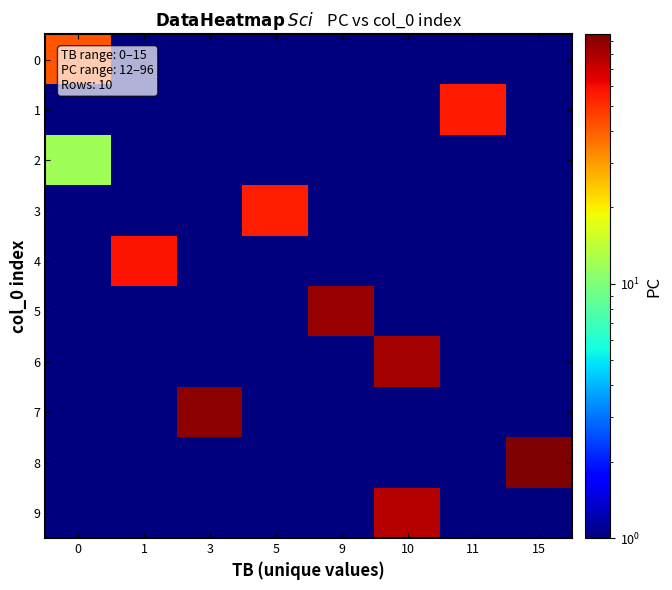

At 10, list the series in order from smallest to largest.

0, 1, 2, 3, 4, 5, 7, 8, 9, 6